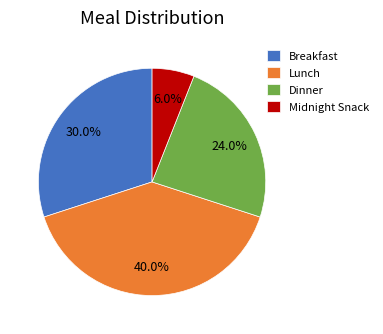

Between Breakfast and Lunch, which is larger?

Lunch